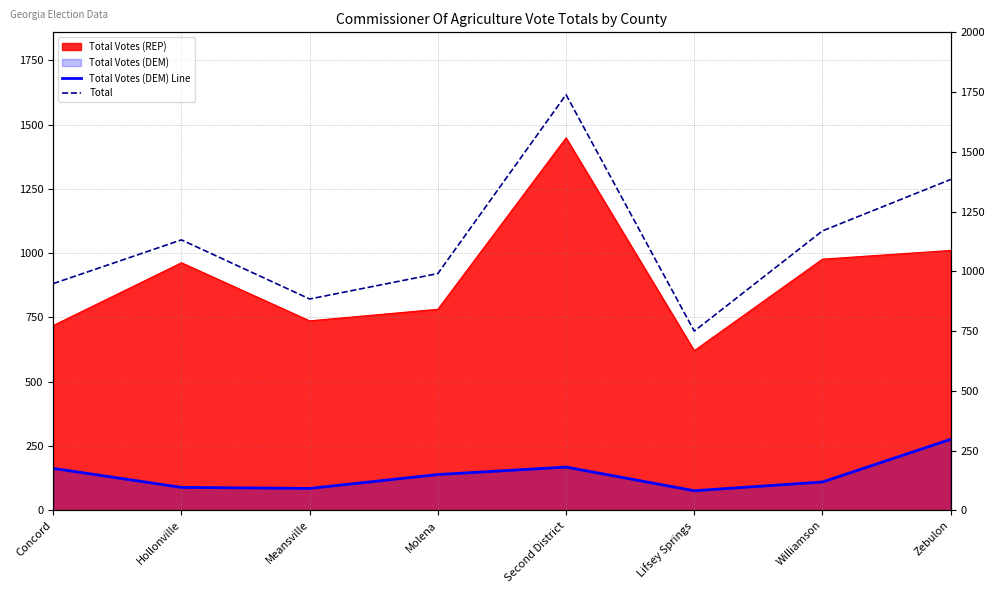

Which has a higher value, Hollonville or Second District?

Second District